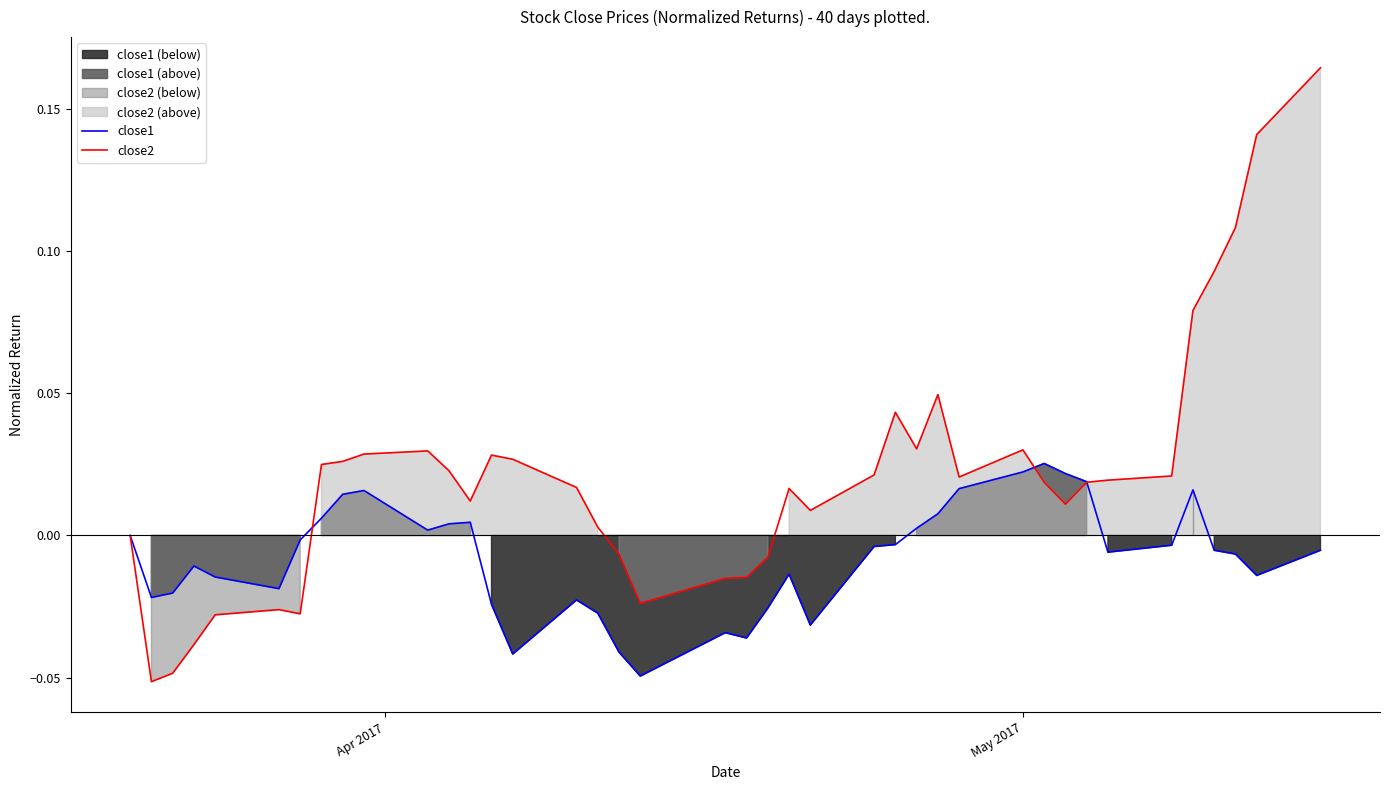

Is the value of close2 at 33 greater than the value of close1 at 15?

Yes